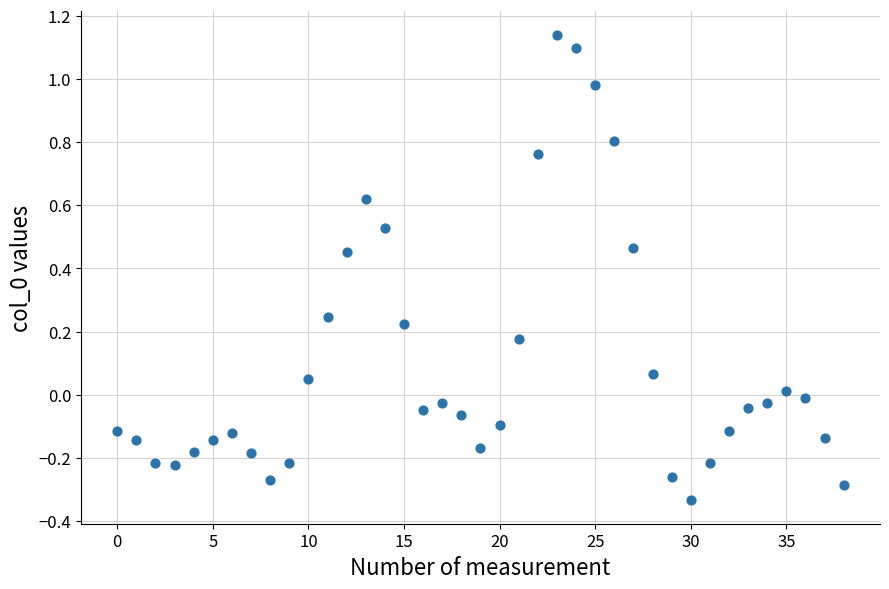

What is the range of Y values (max minus min)?

1.5